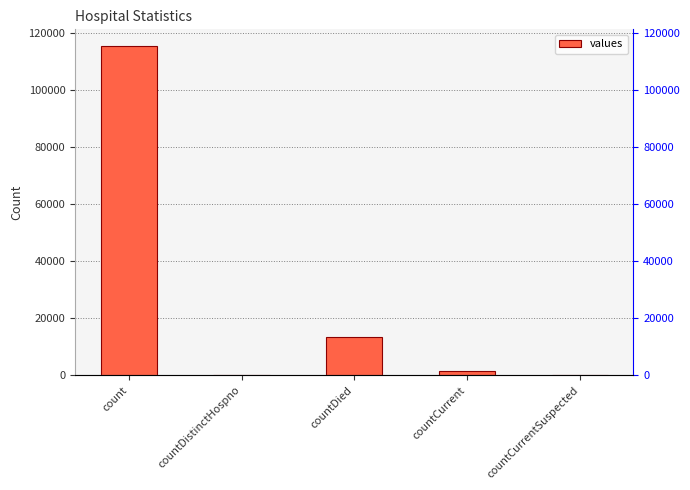

What is the average value?

26021